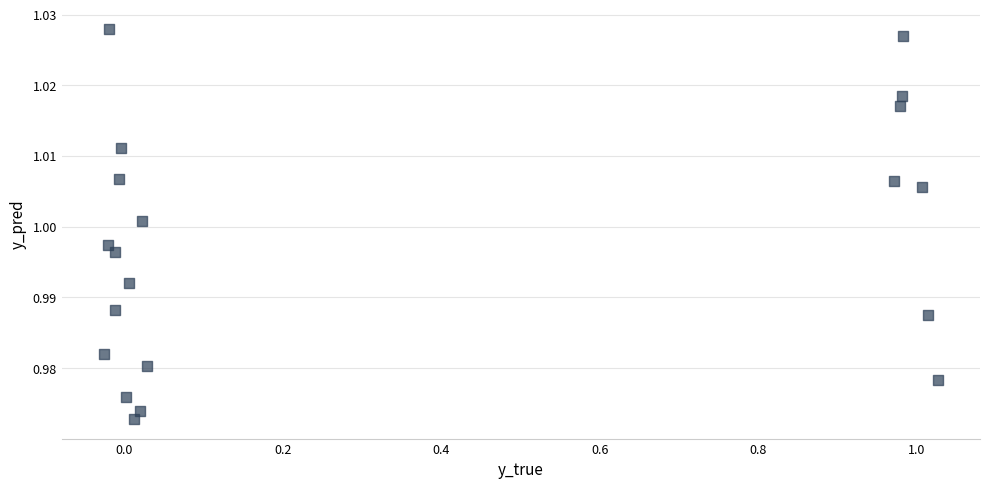

What is the range of X values (max minus min)?

1.1